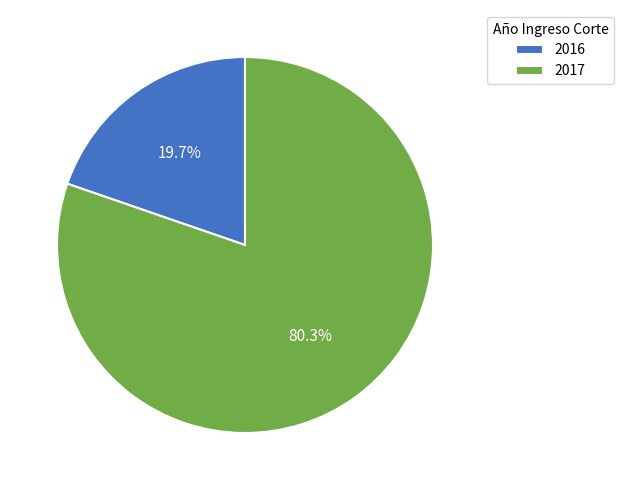

What is the ratio of the value at 2017 to the value at 2016?

4.1